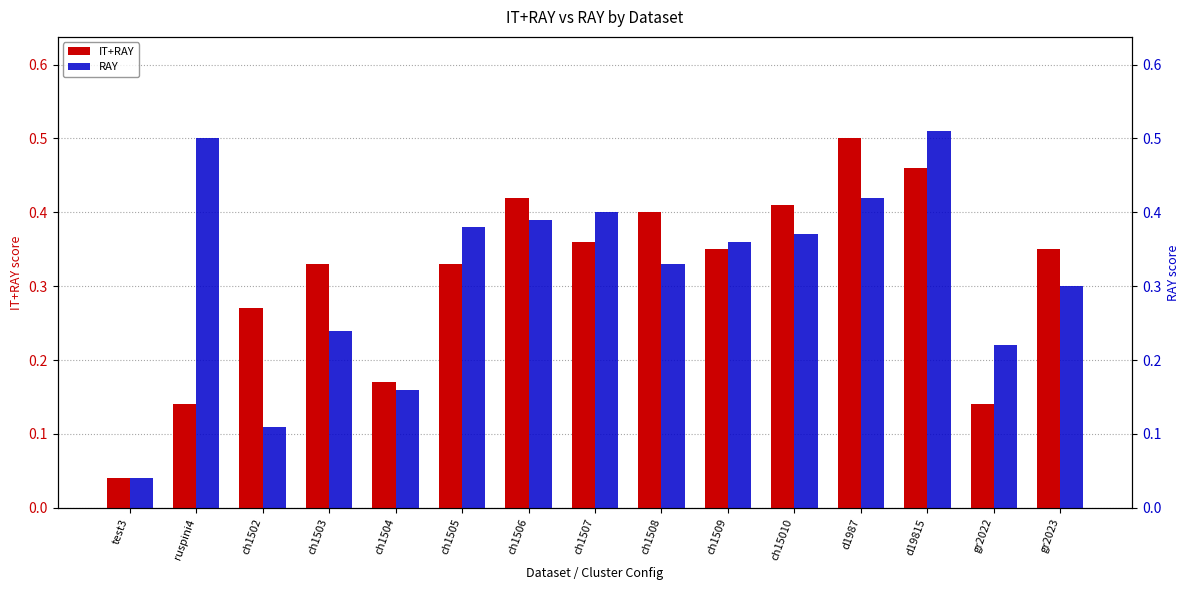

What is the value of the RAY bar at the 6th from the left?

0.4